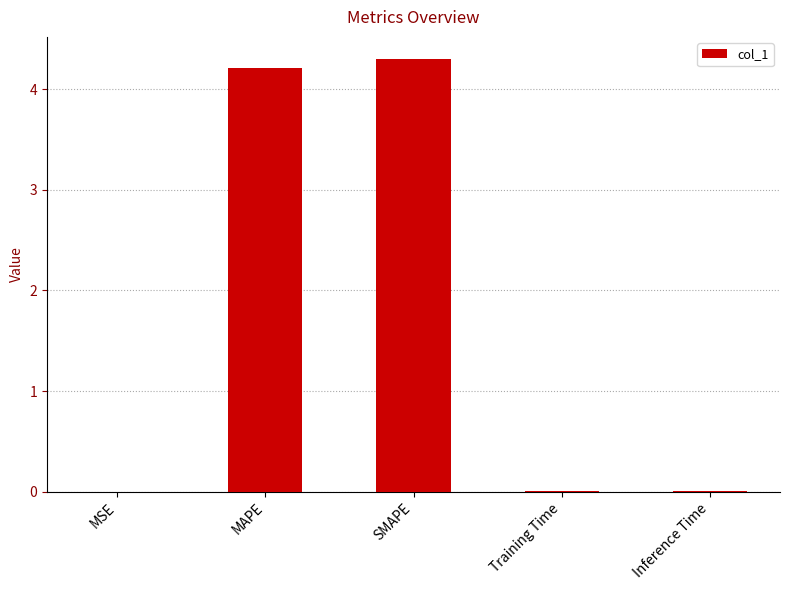

What is the average value?

1.7